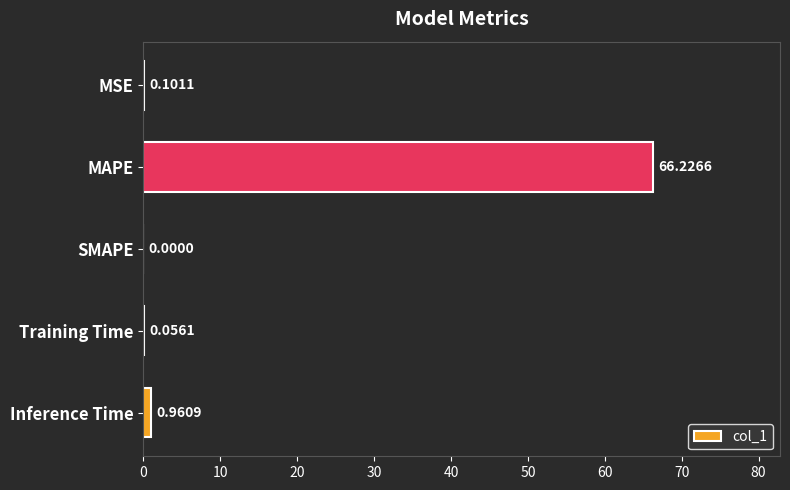

Where is the data nearest to the value 33?

Inference Time